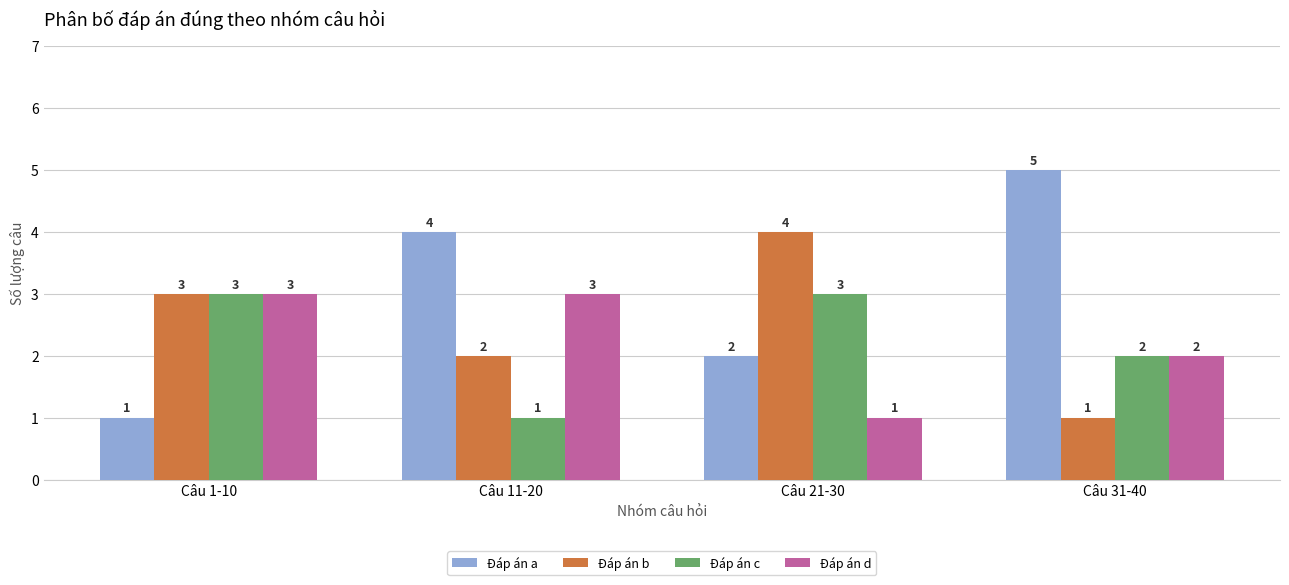

At which label does Đáp án c reach its minimum?

Câu 11-20